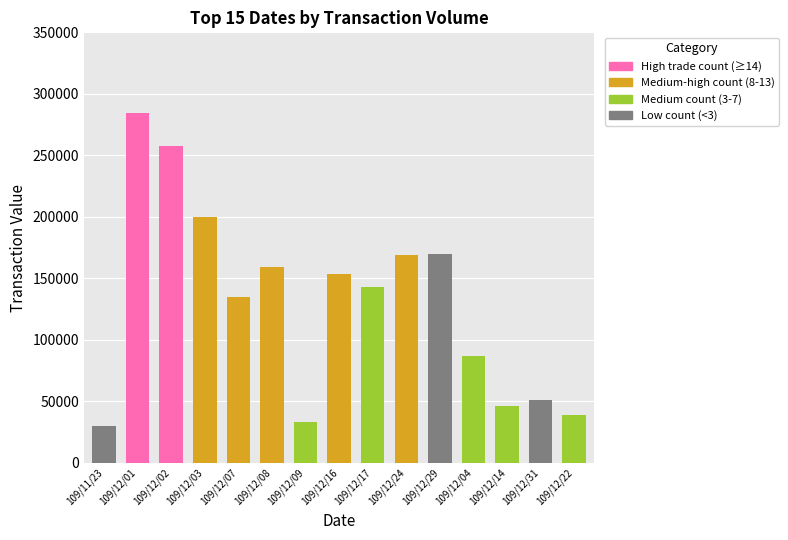

What is the average value?

130514